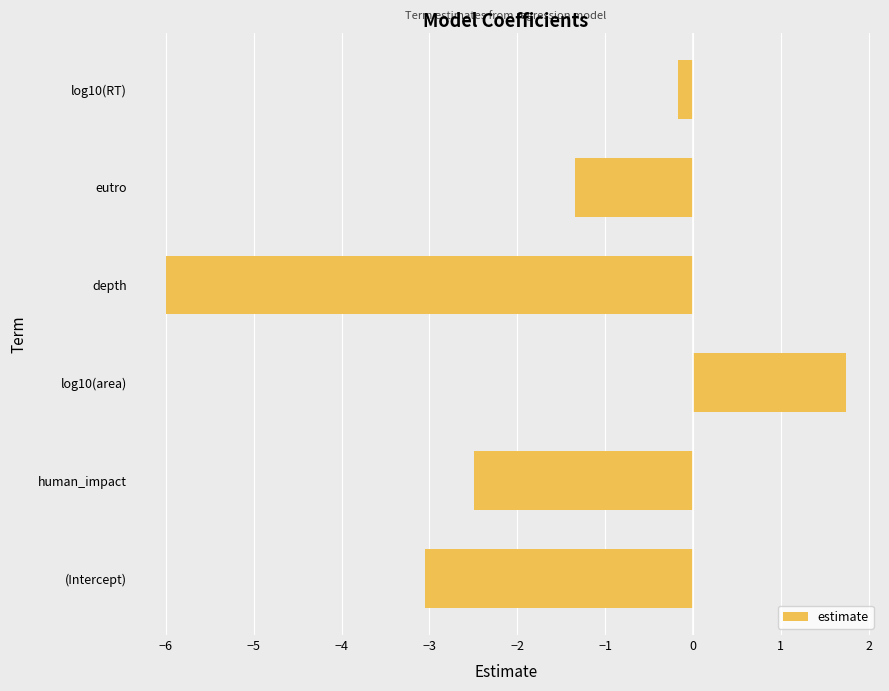

What is the sum of all values?

-11.3